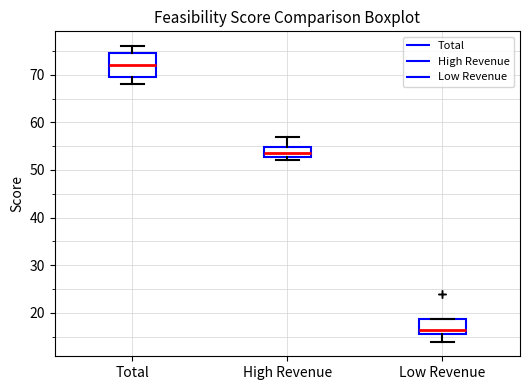

Which box has the highest median line?

Total